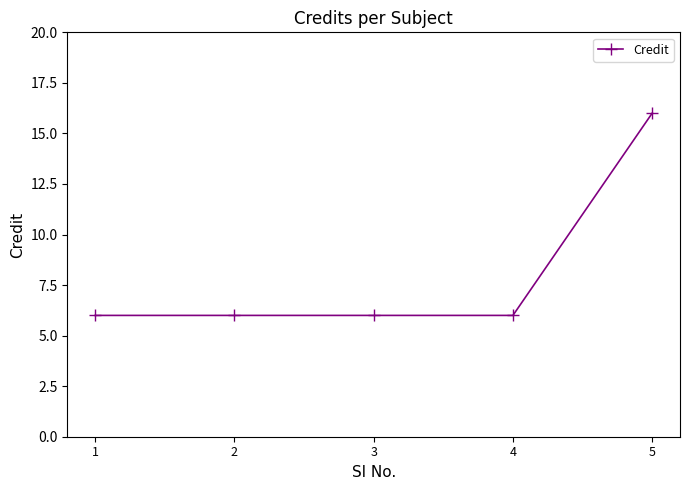

Reading left to right, what are all the values shown in this chart?

6	6	6	6	16